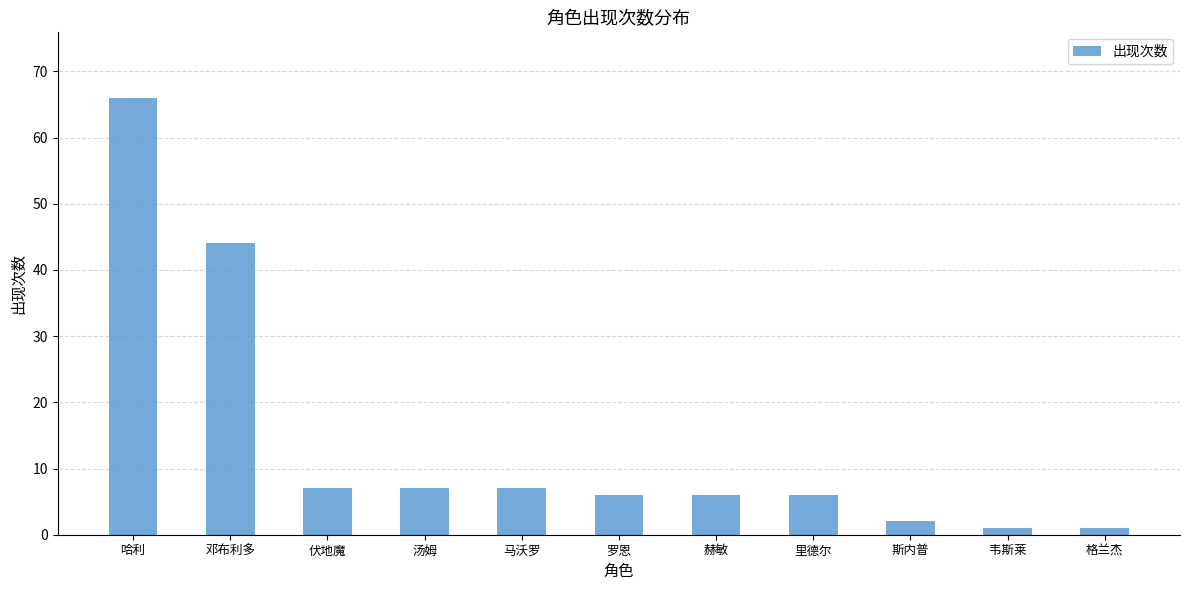

What is the sum of the values at 伏地魔 and 斯内普?

9